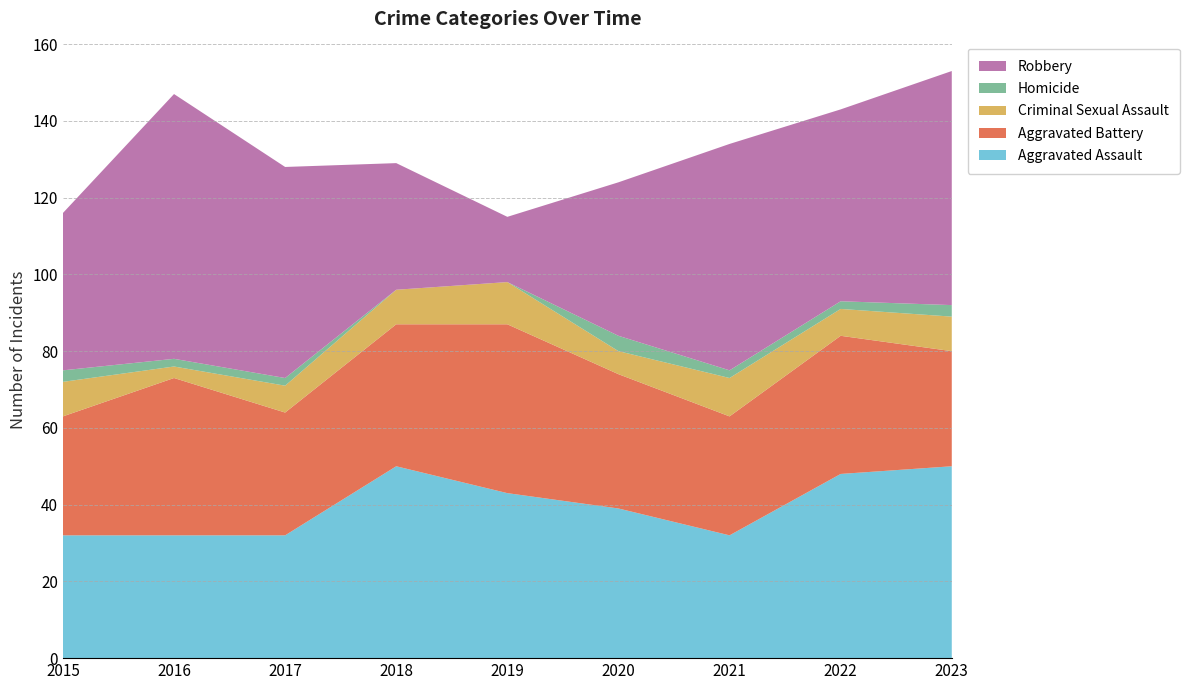

Reading left to right, list all the values displayed in this chart.

Aggravated Assault: 32	32	32	50	43	39	32	48	50
Aggravated Battery: 31	41	32	37	44	35	31	36	30
Criminal Sexual Assault: 9	3	7	9	11	6	10	7	9
Homicide: 3	2	2	0	0	4	2	2	3
Robbery: 41	69	55	33	17	40	59	50	61